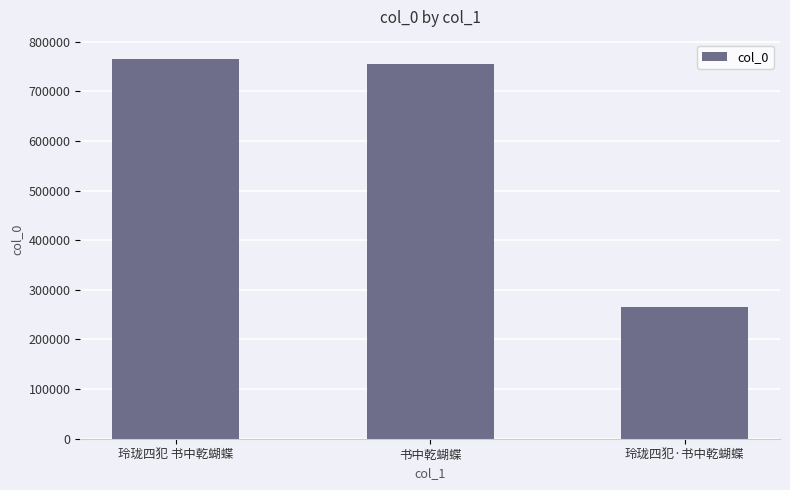

What is the label of the 1st bar from the left?

玲珑四犯 书中乾蝴蝶